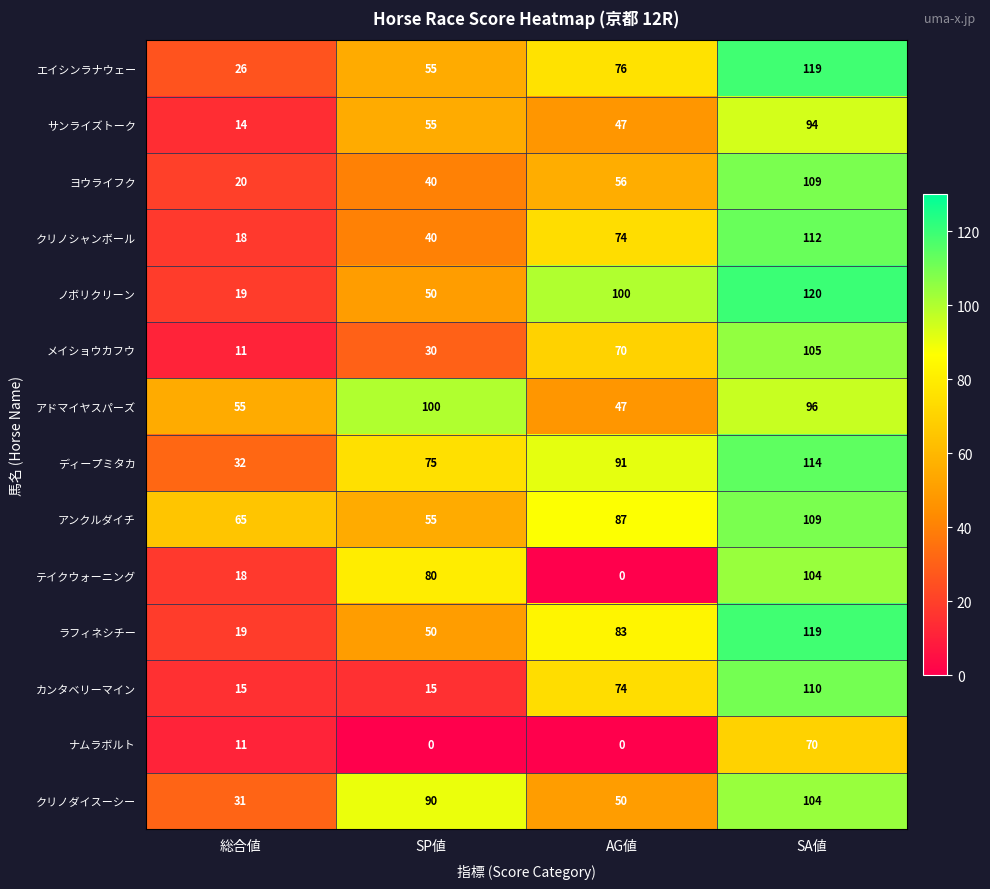

At how many categories does at least one series exceed 43?

4